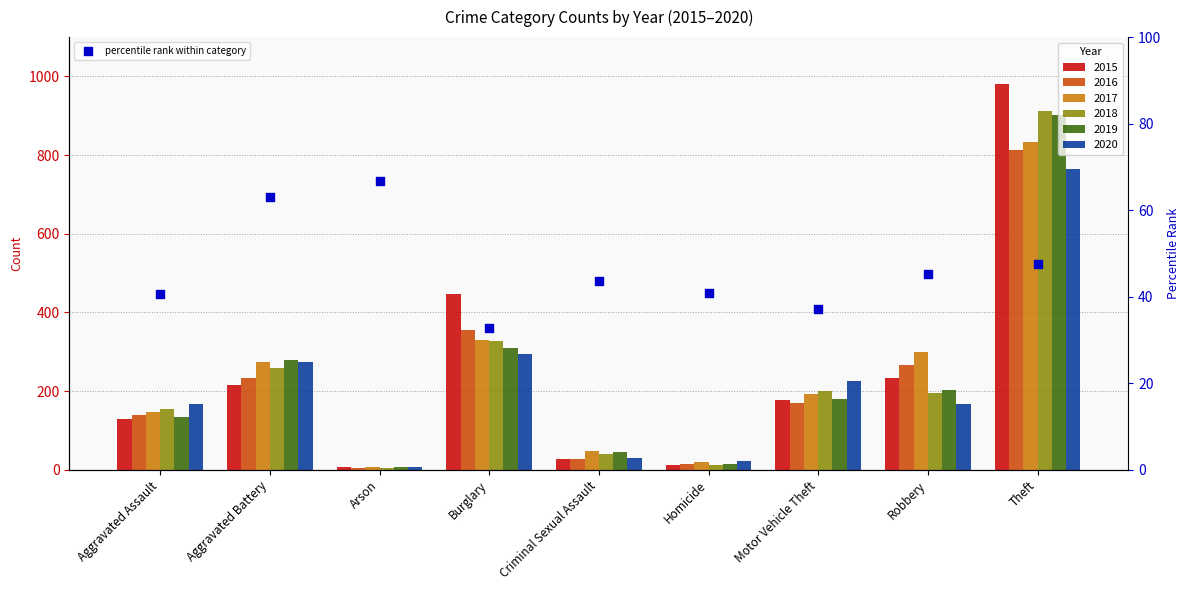

Approximately how many times larger is the value at Burglary compared to Criminal Sexual Assault?

0.8